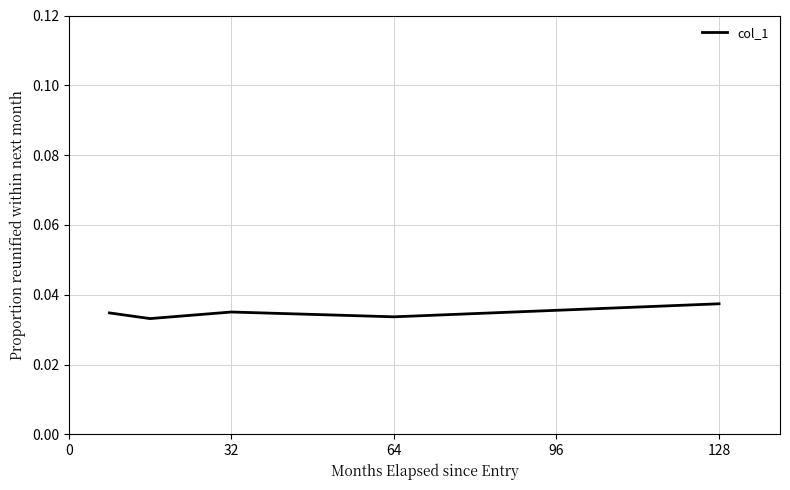

Count the values in the range 0 to 1.

5